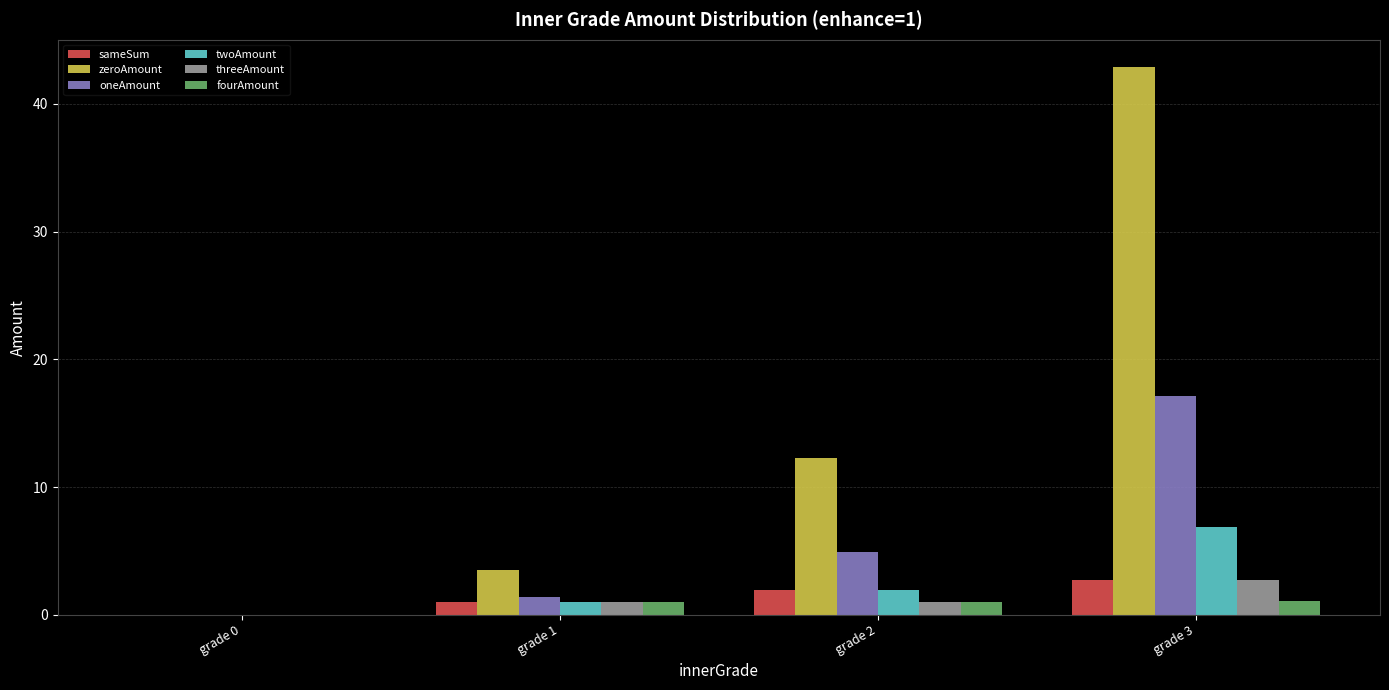

What is the maximum value shown in the chart?

42.9